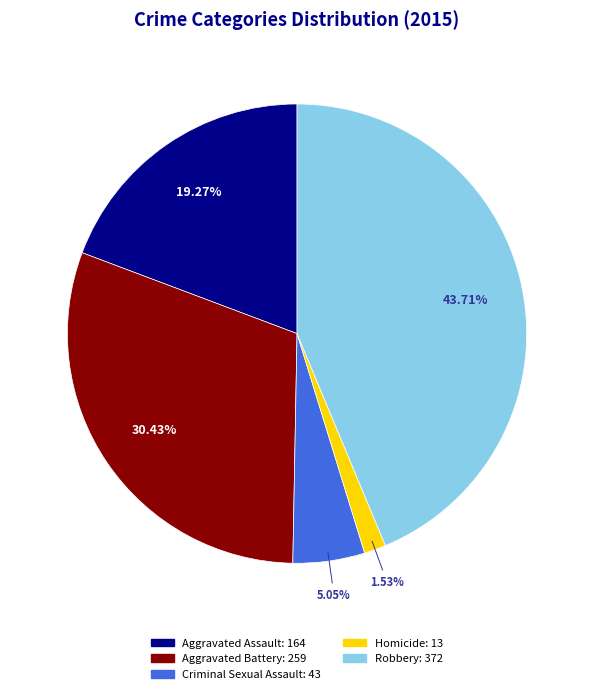

Which has a higher value, Aggravated Assault or Homicide?

Aggravated Assault